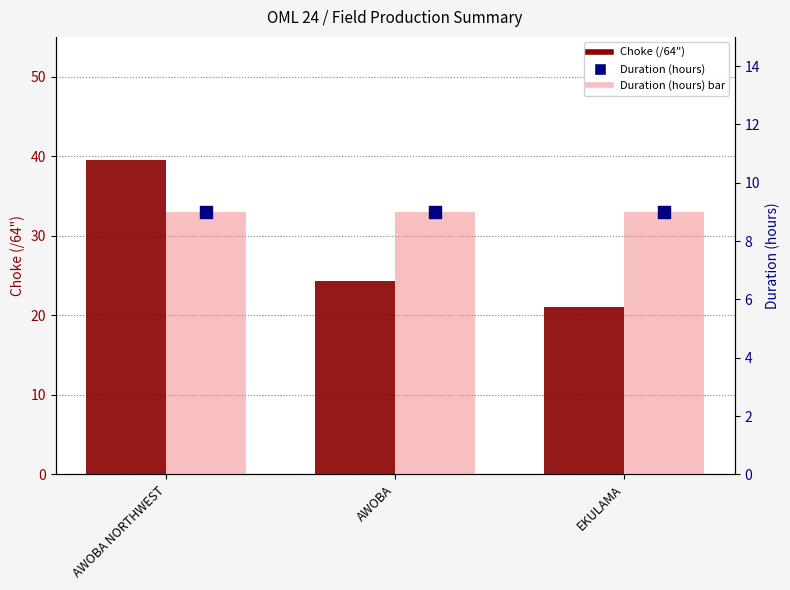

At how many categories does at least one series exceed 31?

1